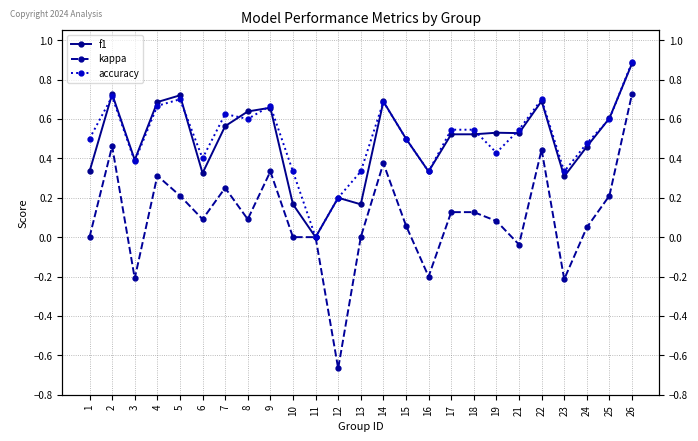

At which label is f1 closest to 0?

11